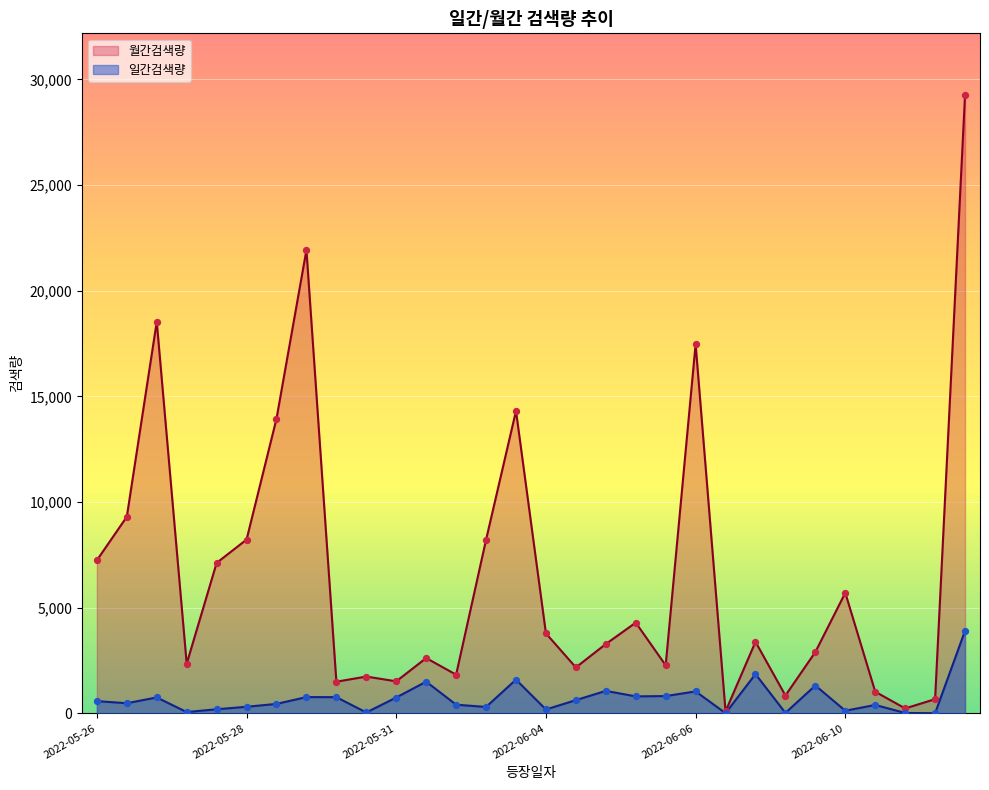

What is the total value across all series at 2022-06-07?

868